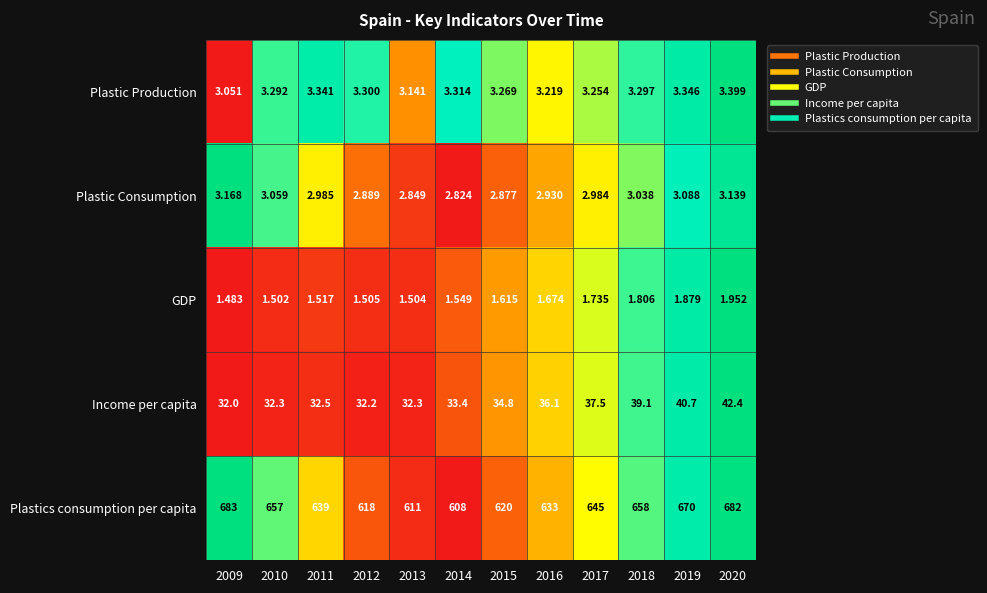

Is the value of Income per capita at 2010 greater than the value of Plastics consumption per capita at 2020?

No